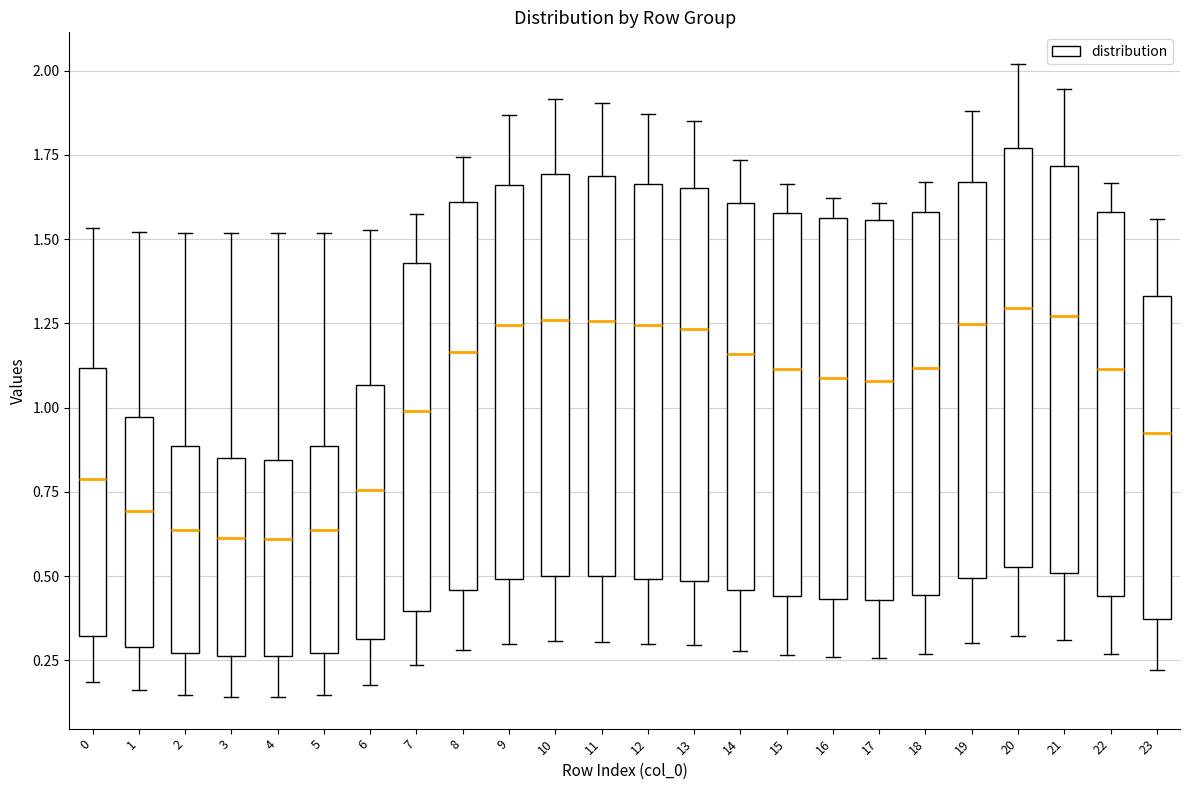

Where does the upper whisker of the box at x = 15 end on the y-axis? The values are not printed on the chart, so give them approximately, as read against the axis.

1.65